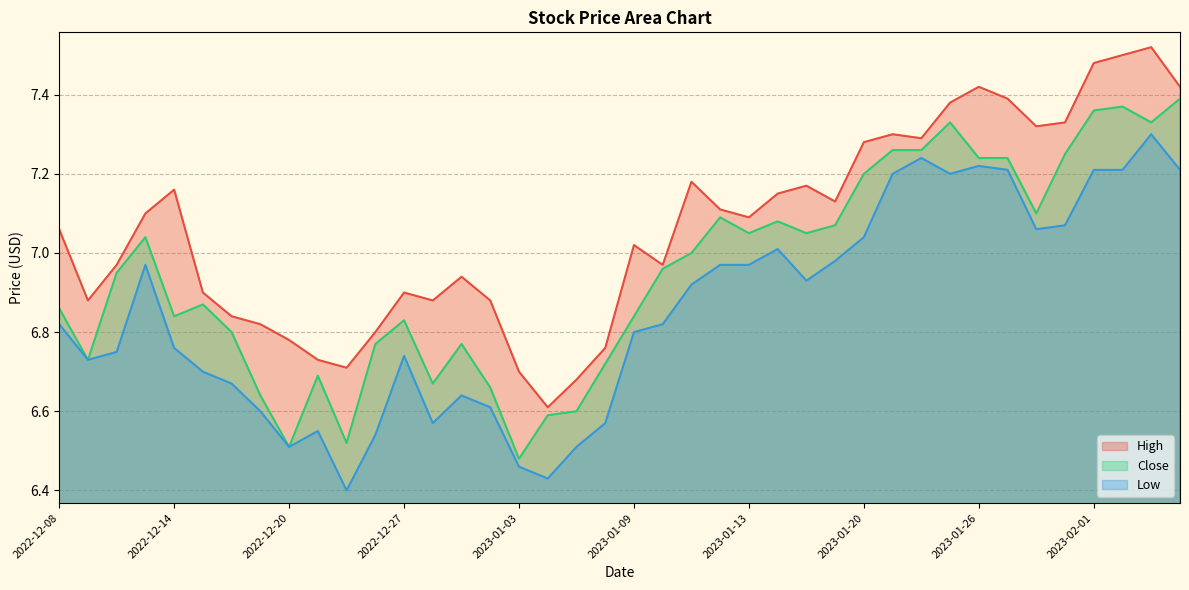

How many lines are shown in the chart?

3